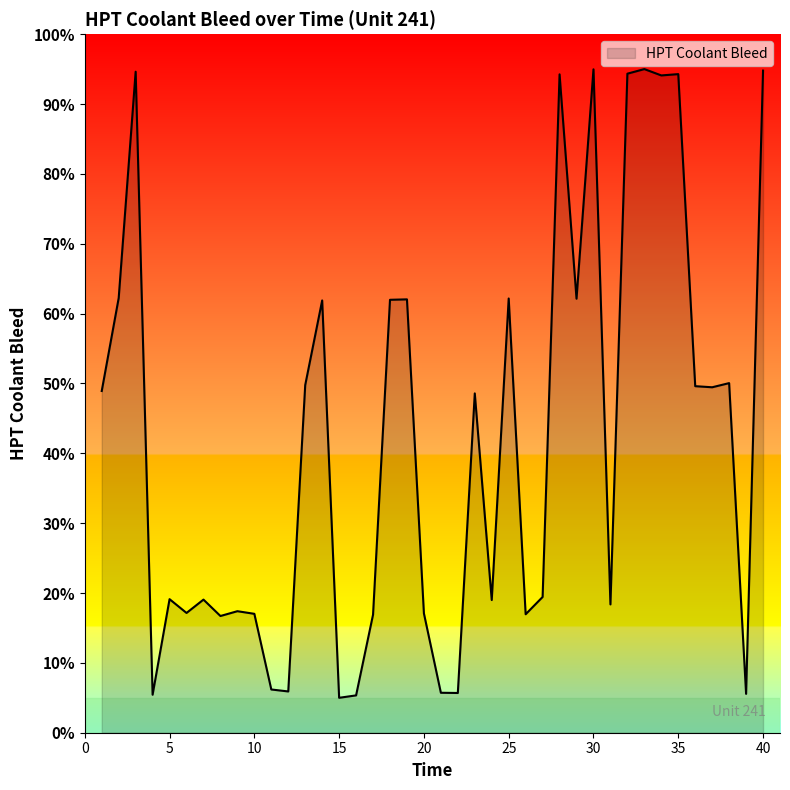

What is the greatest value displayed?

95.0